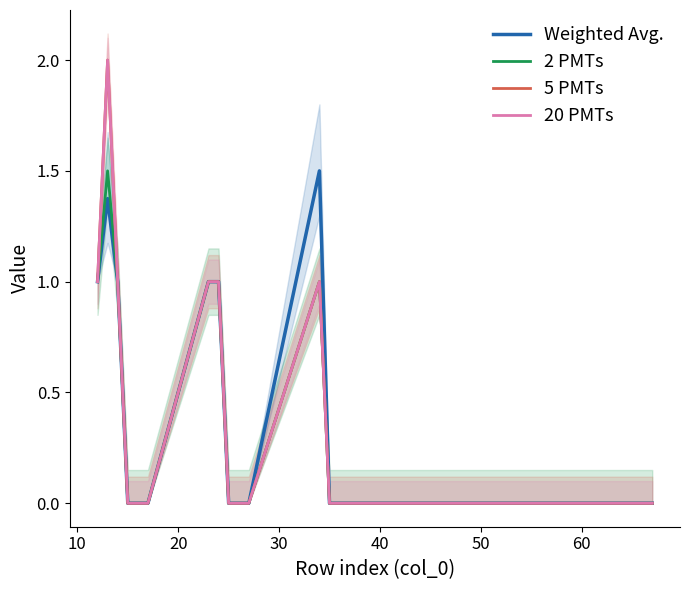

True or false: Weighted Avg. and 2 PMTs cross at least once.

False